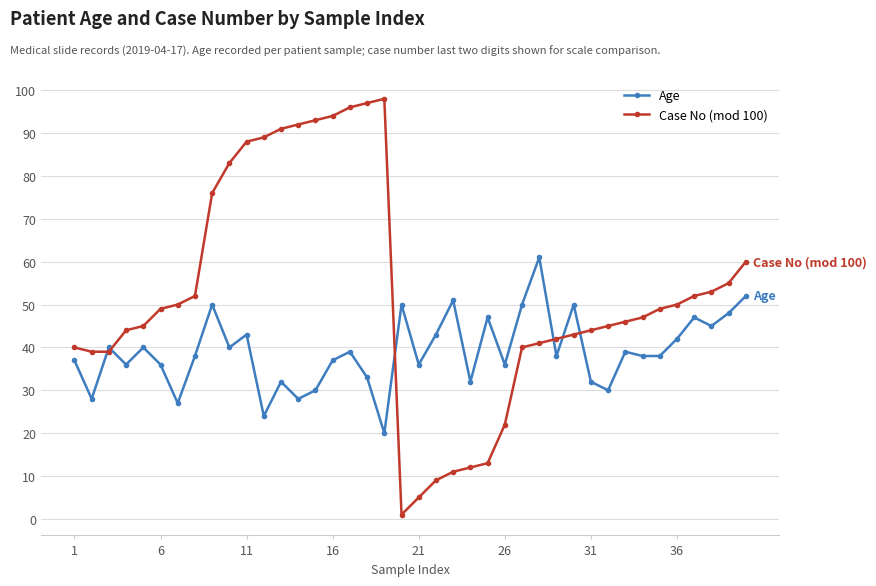

Rank the series by their average value, from highest to lowest.

Case No (mod 100), Age